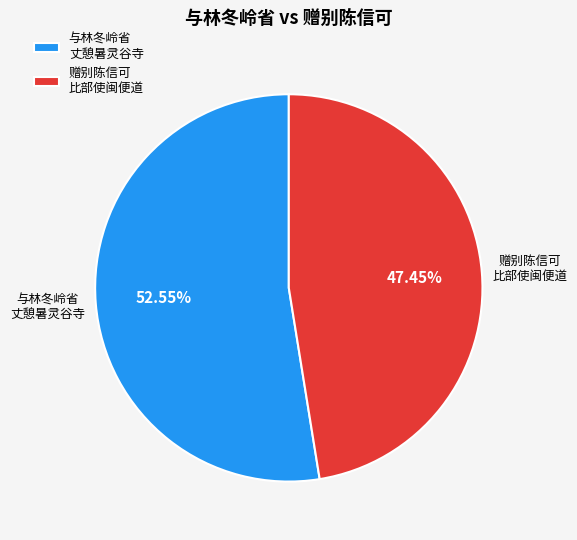

Approximately how many times larger is the value at 赠别陈信可 比部使闽便道 compared to 与林冬岭省 丈憩暑灵谷寺?

0.9